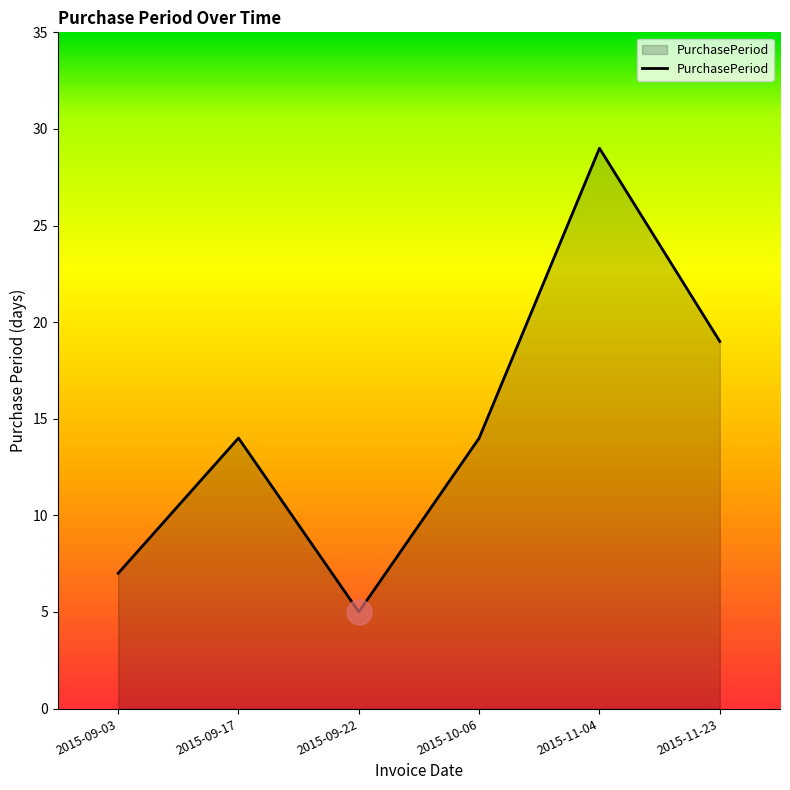

What position from the left is 2015-09-22?

3